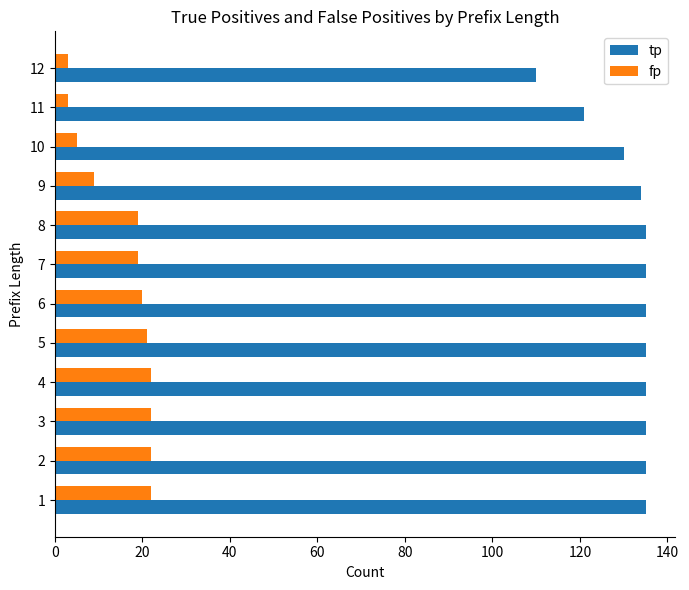

The value of fp at 1 is 22. True or false?

True